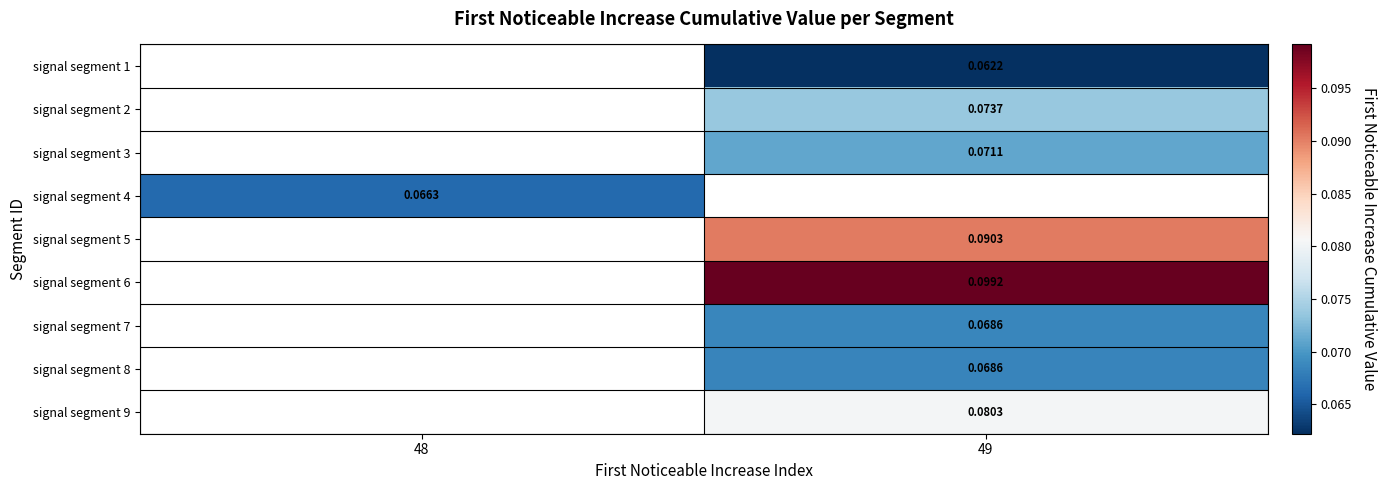

Is the value of signal segment 9 at 49 greater than the value of signal segment 6 at 49?

No